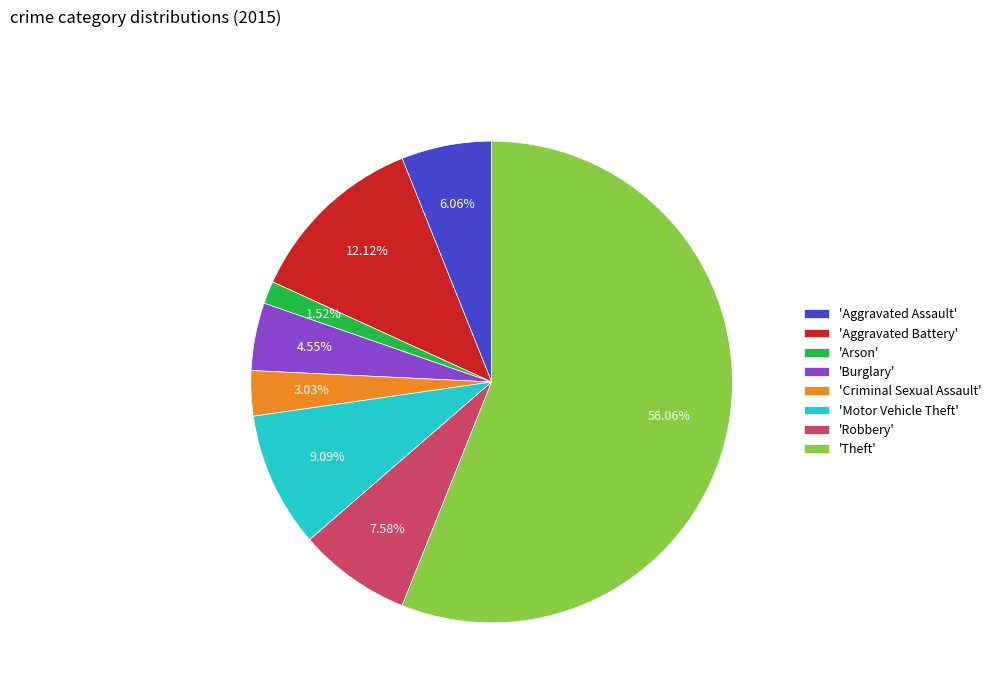

Which has a higher value, 'Theft' or 'Burglary'?

'Theft'